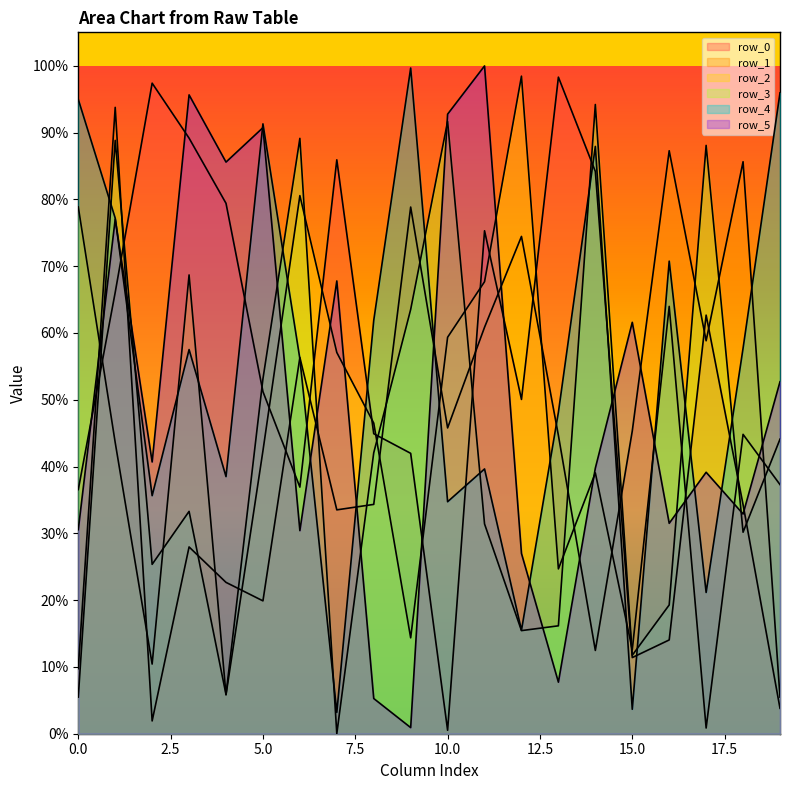

At which label does row_0 reach its peak?

13